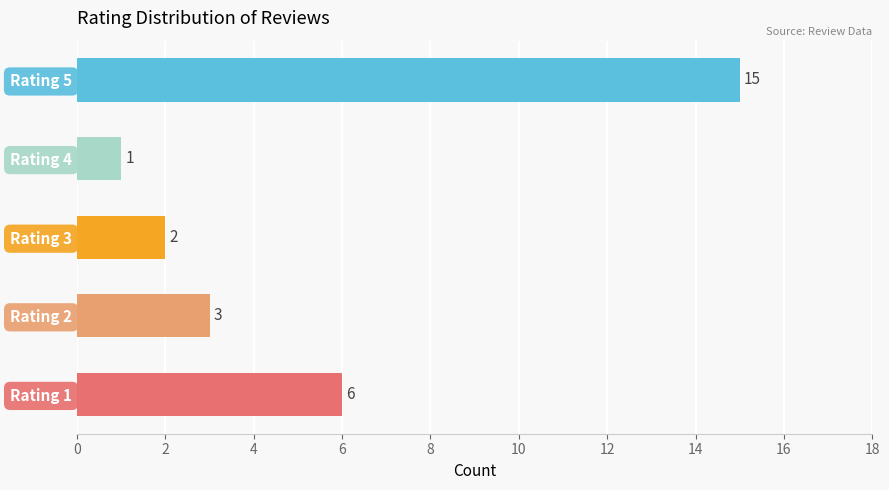

How many values are below 3?

2